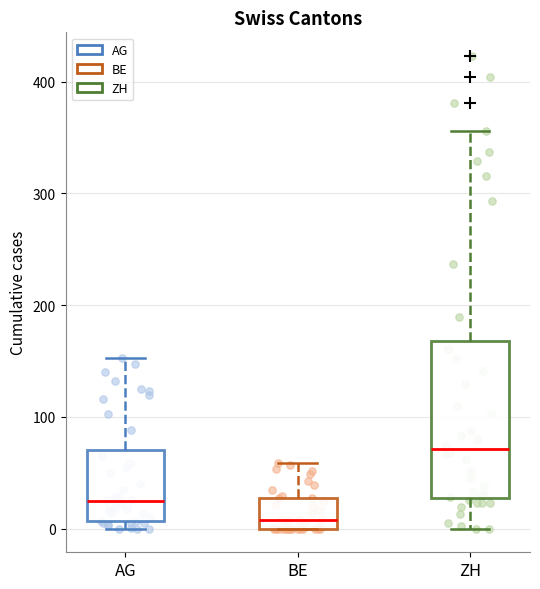

Comparing the boxes themselves (not the whiskers), which one is the tallest?

ZH